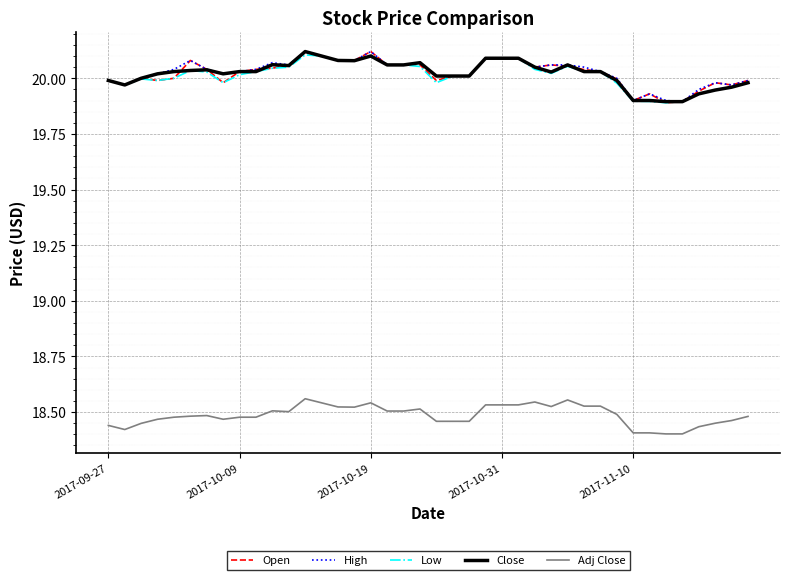

Which series has the largest range (max minus min)?

Open